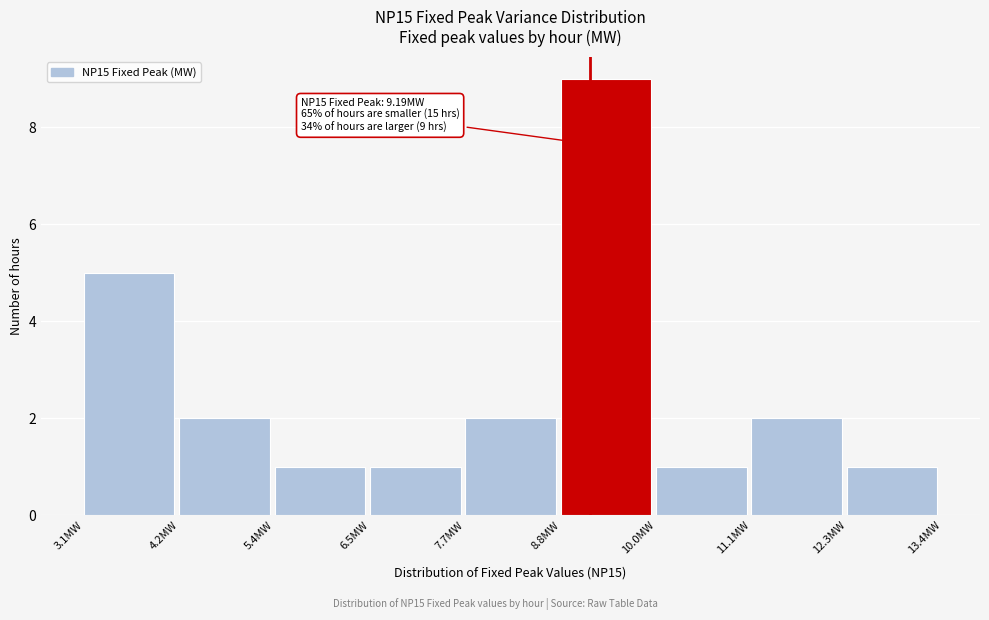

Which range on the x-axis has the tallest bar?

8.8 to 10.0